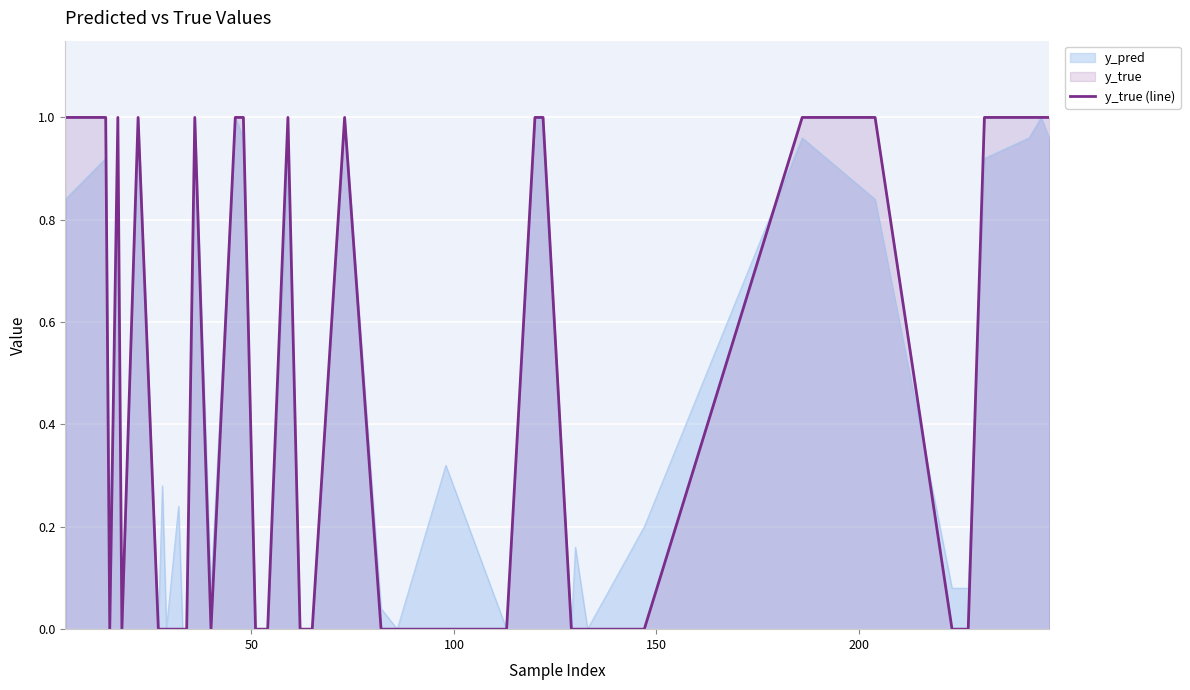

How many lines are shown in the chart?

2